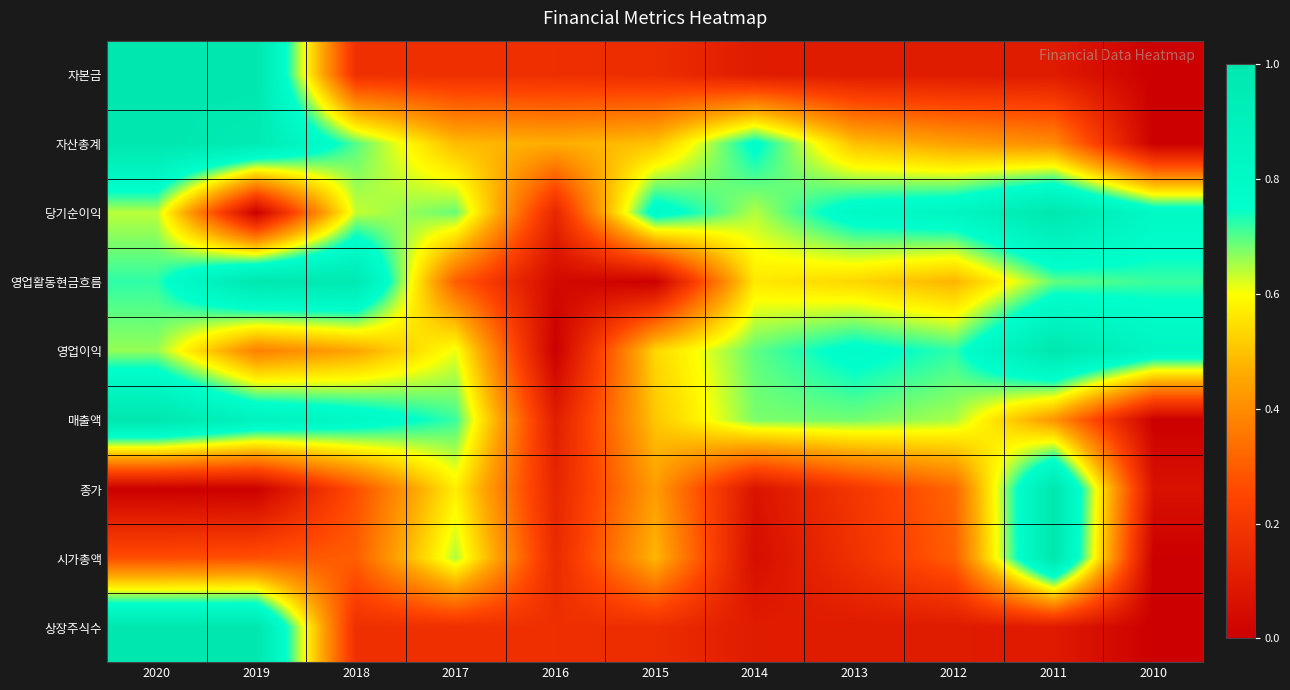

What is the total value across all series at 2020?

6.3